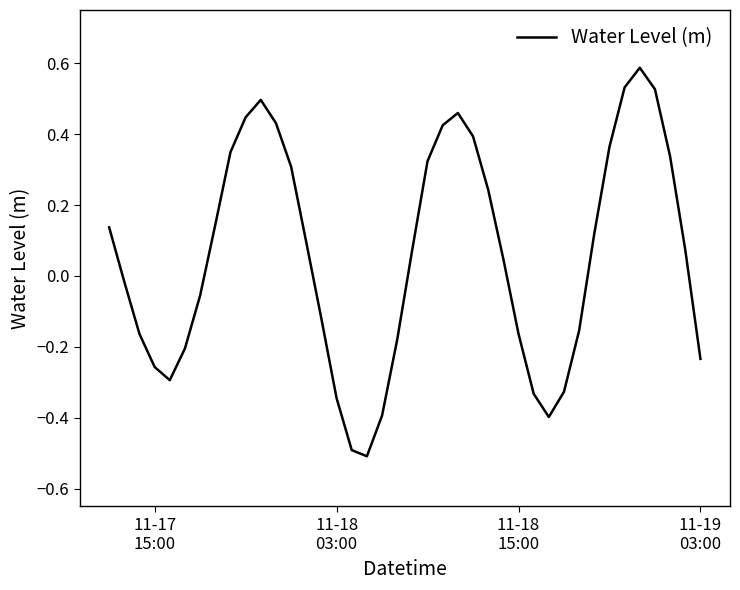

What is the minimum value shown in the chart?

-0.5